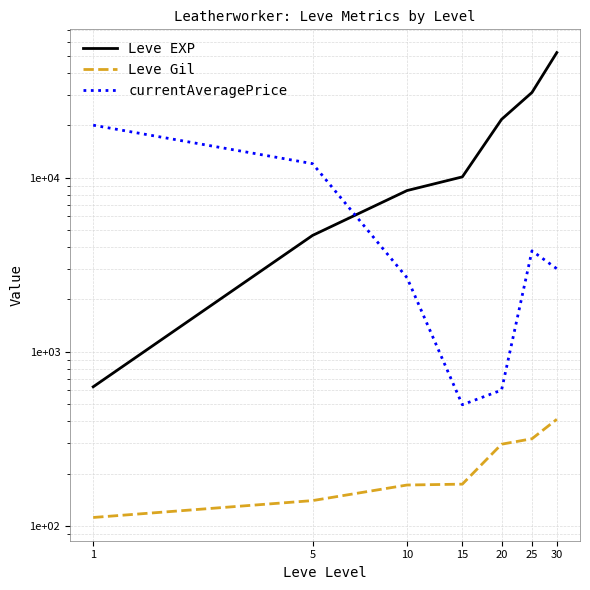

What is the value of the currentAveragePrice point at the 6th from the left?

3800